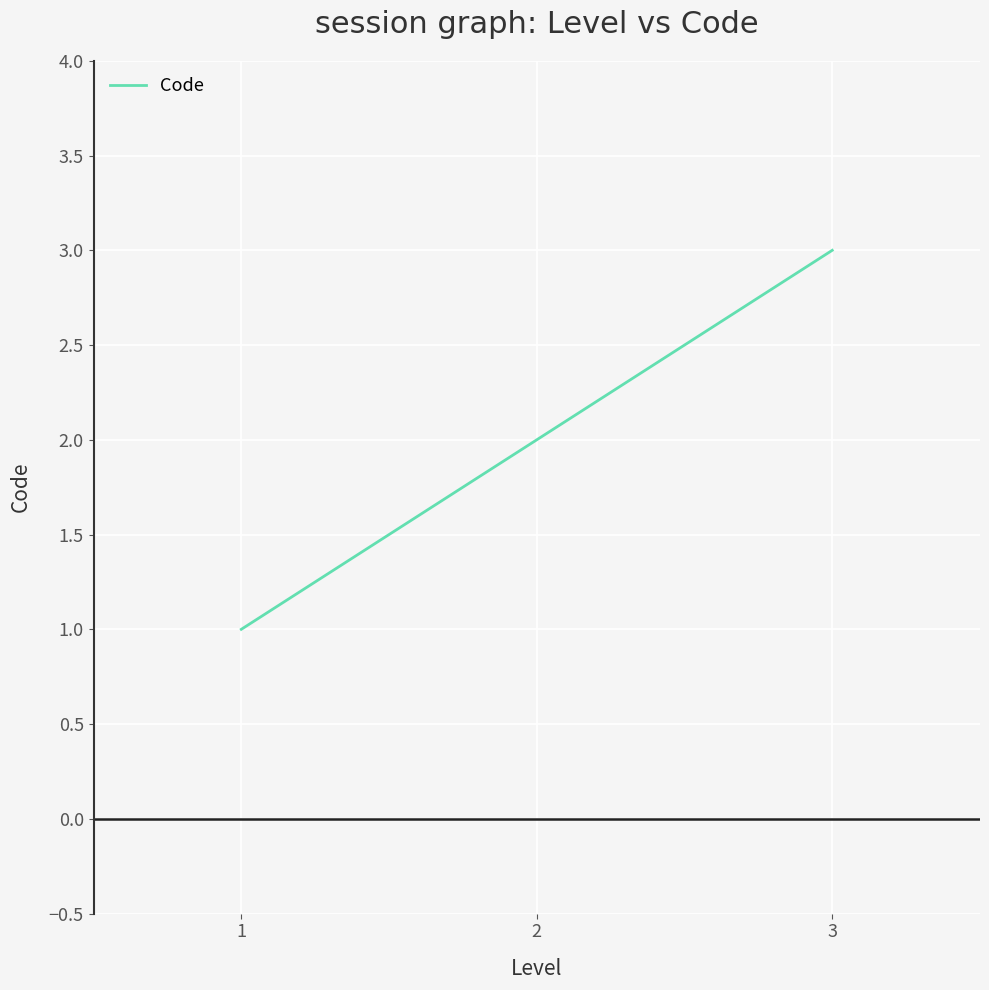

What is the average value?

2